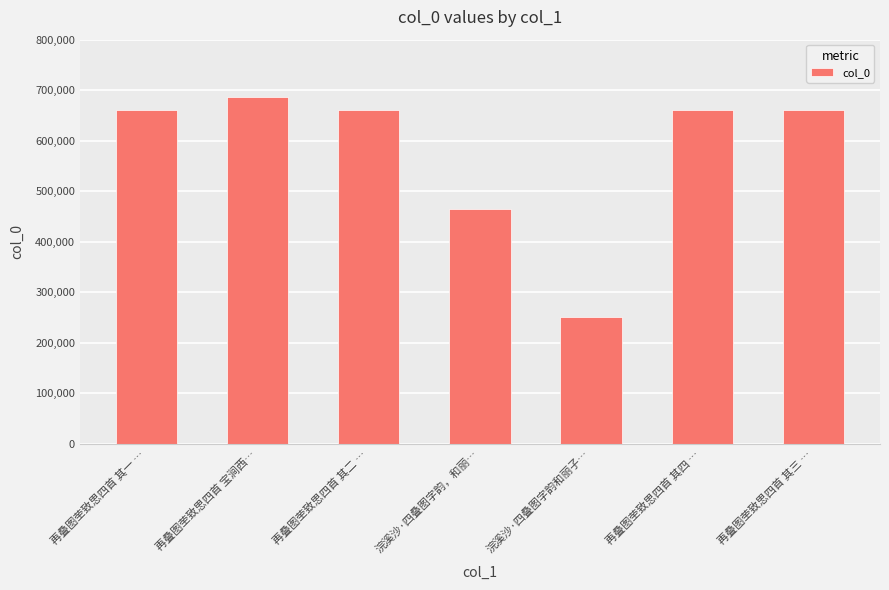

How many bars are there in total?

7